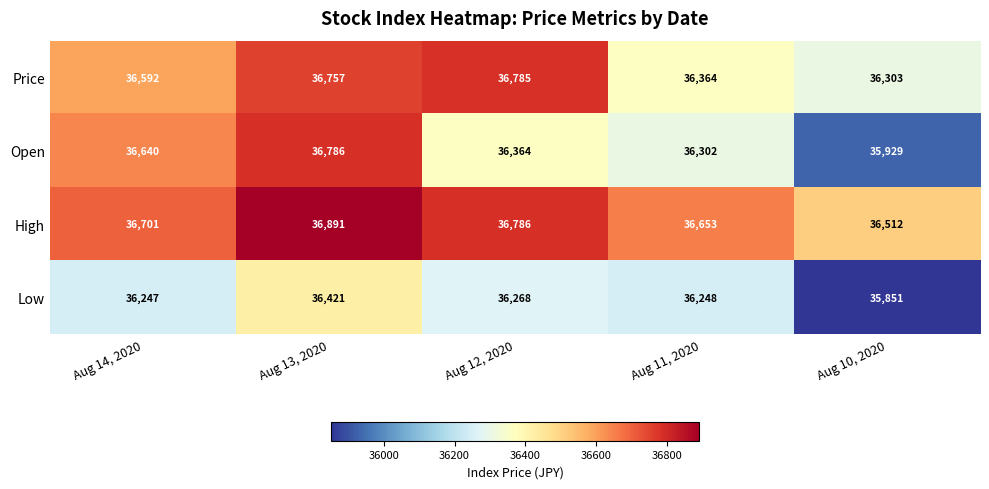

Reading right to left, transcribe all the data shown in this chart.

Price: 36303	36364	36785	36757	36592
Open: 35929	36302	36364	36786	36640
High: 36512	36653	36786	36891	36701
Low: 35851	36248	36268	36421	36247